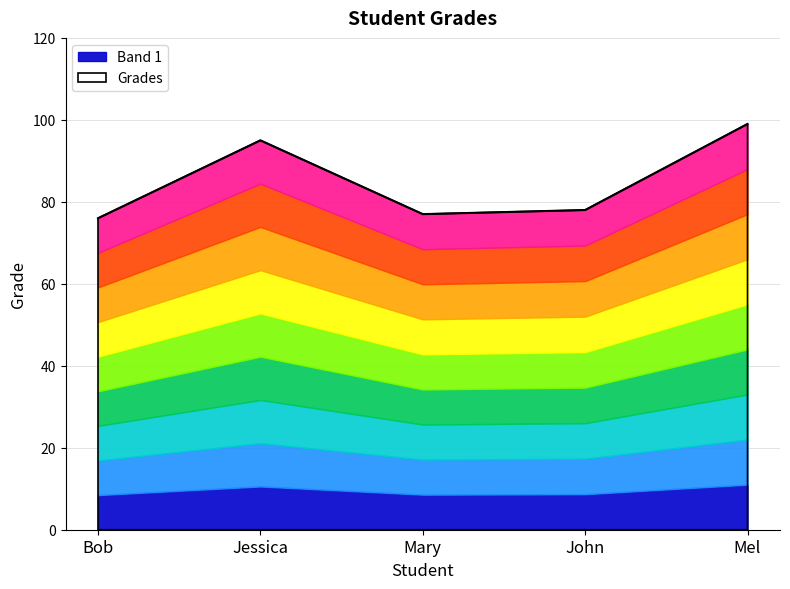

The value at Mary is 125. True or false?

False